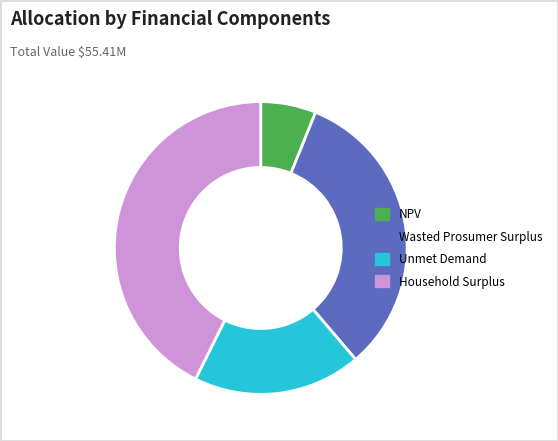

Rank the categories by value from highest to lowest.

Household Surplus, Wasted Prosumer Surplus, Unmet Demand, NPV